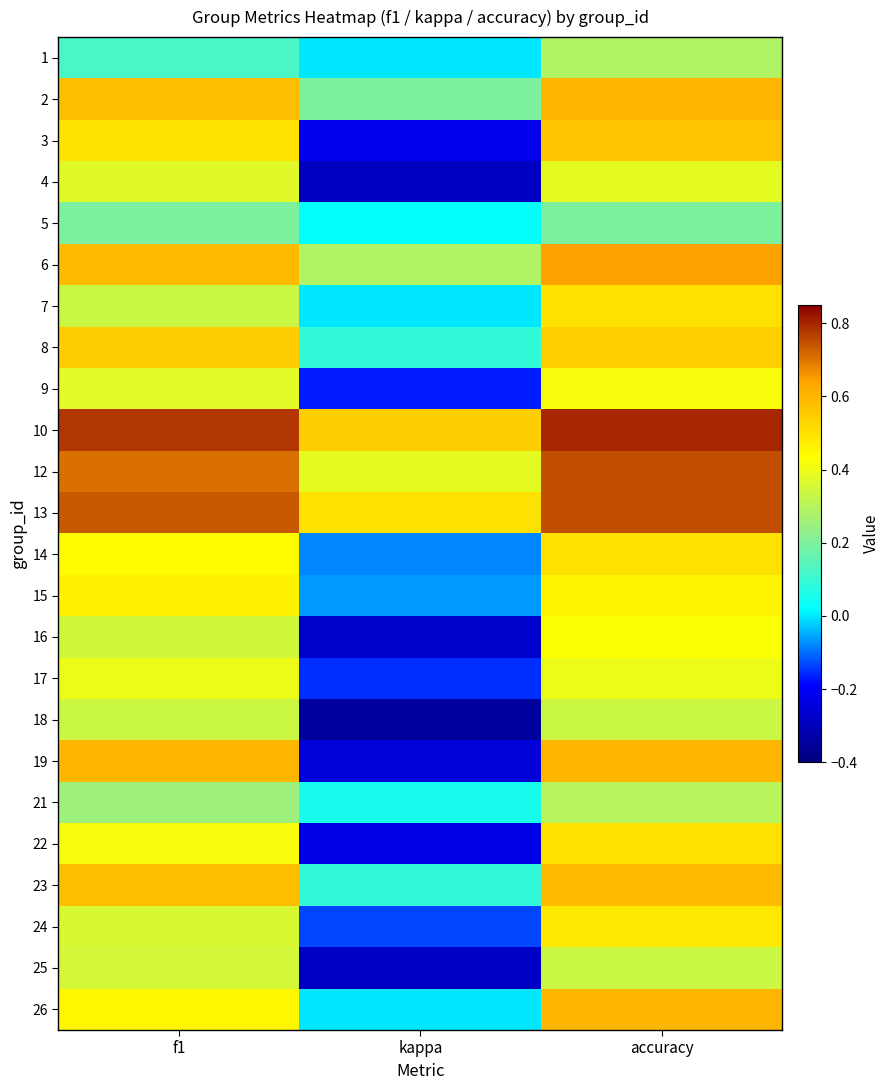

Reading right to left, transcribe all the data shown in this chart.

1: accuracy=0.3	kappa=0.0	f1=0.1
2: accuracy=0.6	kappa=0.2	f1=0.6
3: accuracy=0.6	kappa=-0.2	f1=0.5
4: accuracy=0.4	kappa=-0.3	f1=0.4
5: accuracy=0.2	kappa=0.0	f1=0.2
6: accuracy=0.6	kappa=0.3	f1=0.6
7: accuracy=0.5	kappa=0.0	f1=0.3
8: accuracy=0.5	kappa=0.1	f1=0.5
9: accuracy=0.4	kappa=-0.2	f1=0.4
10: accuracy=0.8	kappa=0.5	f1=0.8
12: accuracy=0.8	kappa=0.4	f1=0.7
13: accuracy=0.8	kappa=0.5	f1=0.7
14: accuracy=0.5	kappa=-0.1	f1=0.4
15: accuracy=0.5	kappa=-0.1	f1=0.5
16: accuracy=0.4	kappa=-0.3	f1=0.3
17: accuracy=0.4	kappa=-0.2	f1=0.4
18: accuracy=0.3	kappa=-0.3	f1=0.3
19: accuracy=0.6	kappa=-0.2	f1=0.6
21: accuracy=0.3	kappa=0.1	f1=0.3
22: accuracy=0.5	kappa=-0.2	f1=0.4
23: accuracy=0.6	kappa=0.1	f1=0.6
24: accuracy=0.5	kappa=-0.1	f1=0.4
25: accuracy=0.3	kappa=-0.3	f1=0.4
26: accuracy=0.6	kappa=0.0	f1=0.5